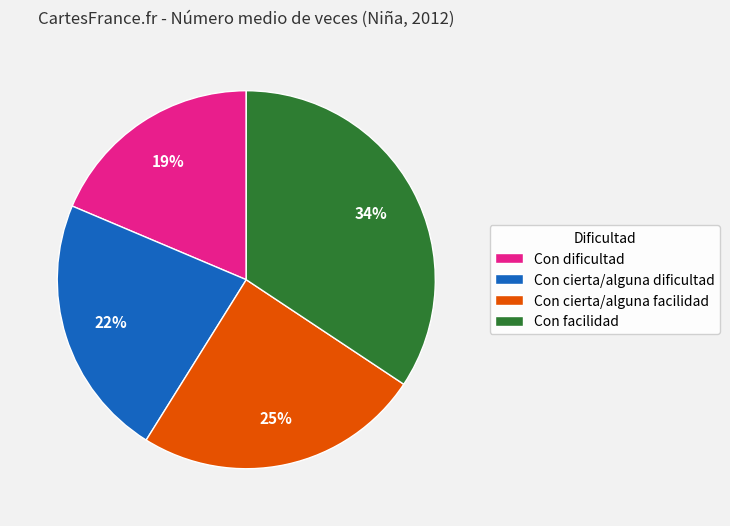

Is the sum of Con dificultad and Con cierta/alguna facilidad greater than half?

No